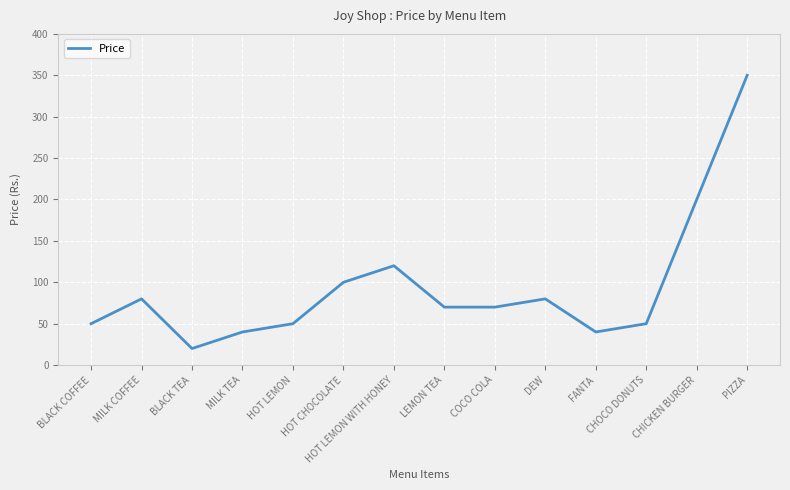

What position from the right is COCO COLA?

6